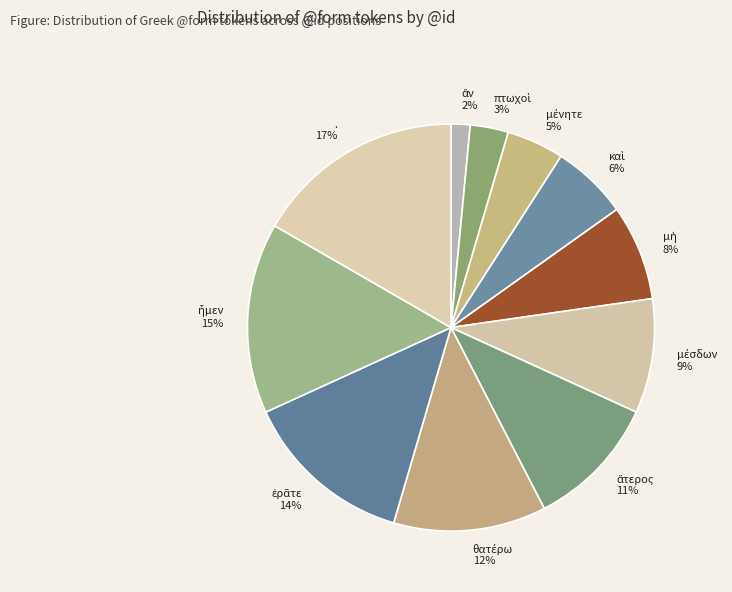

What is the largest slice in the pie chart?

.